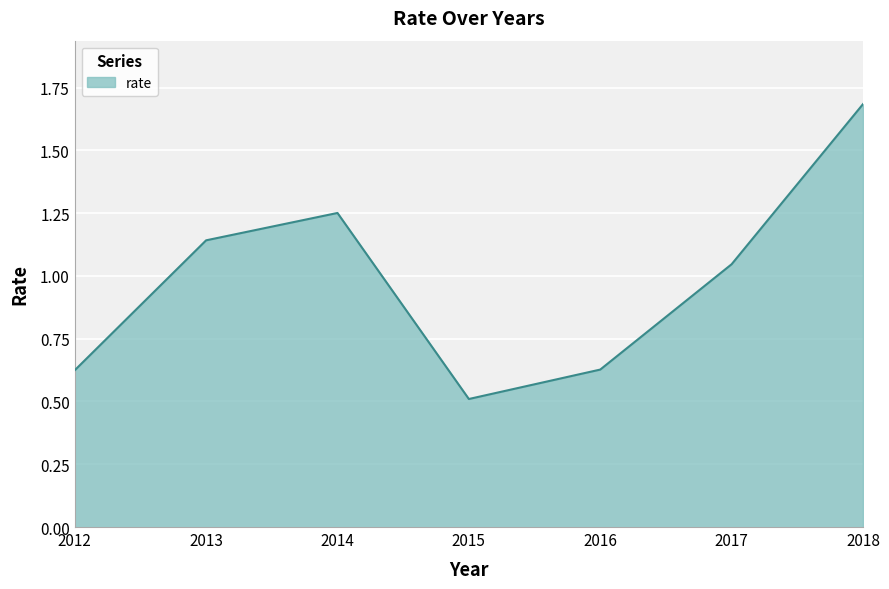

At which label is the value closest to 1?

2017